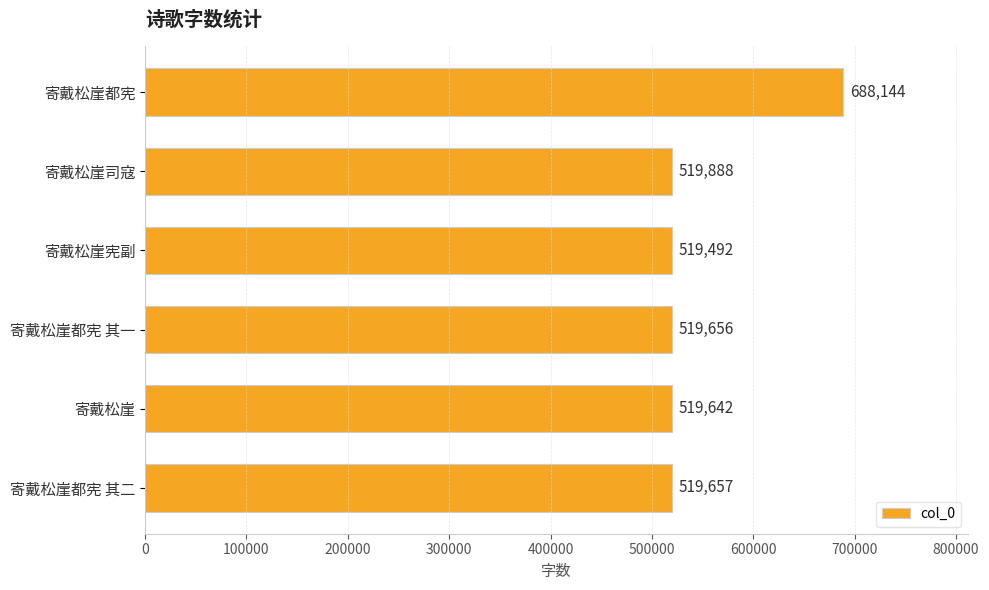

What is the label of the 3rd bar from the top?

寄戴松崖宪副